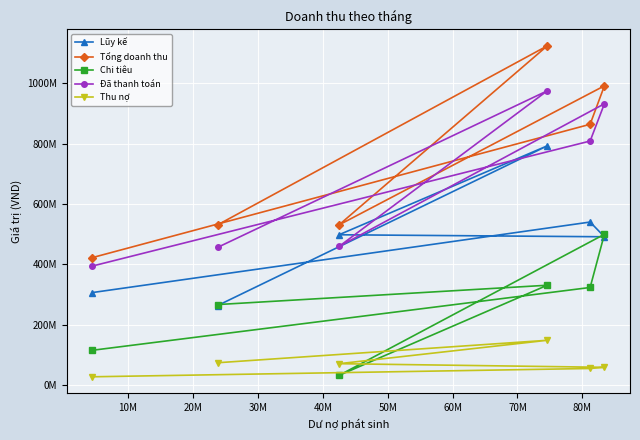

What are all the series names shown in the legend?

Lũy kế, Tổng doanh thu, Chi tiêu, Đã thanh toán, Thu nợ